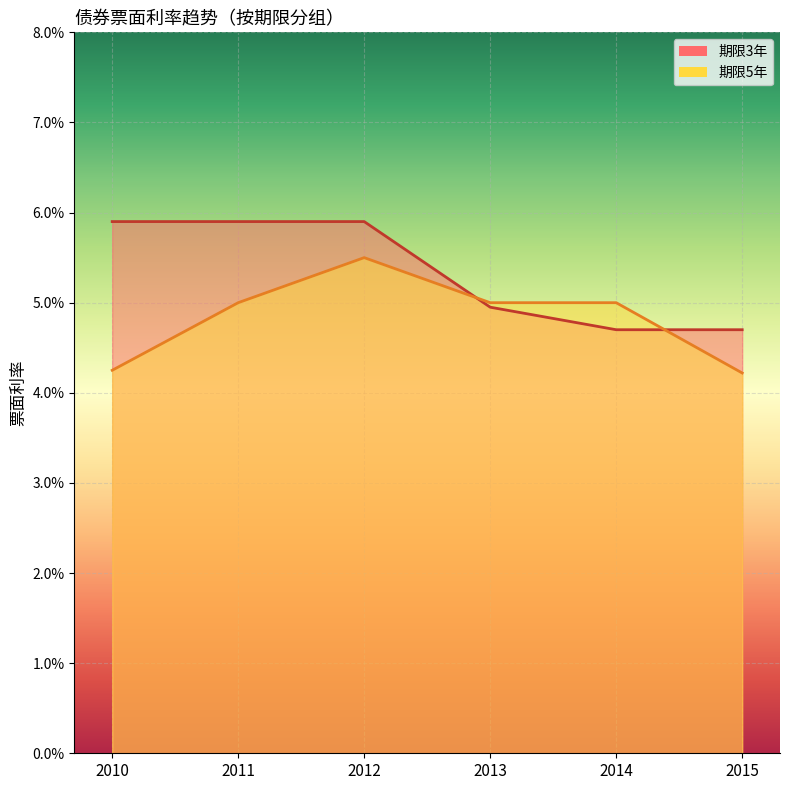

At which category does the chart reach its minimum across all series?

2015